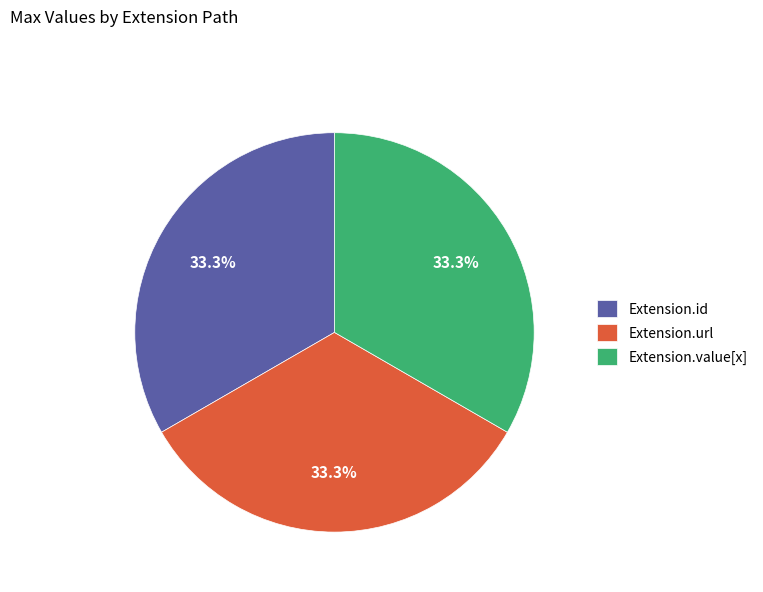

Is Extension.url the majority of the pie?

No